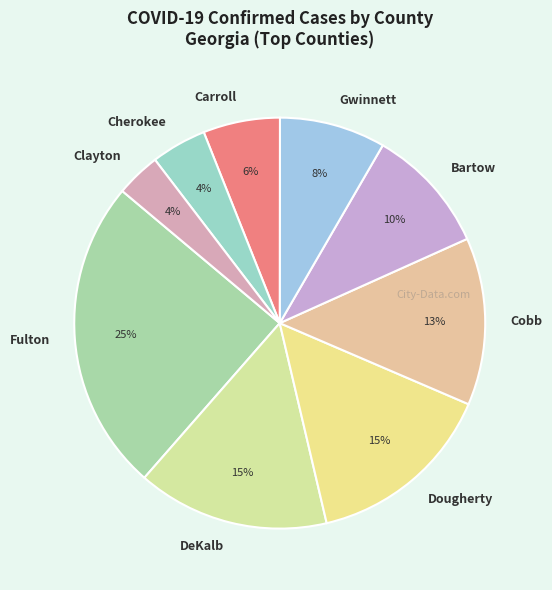

Is the sum of Clayton and Bartow greater than half?

No